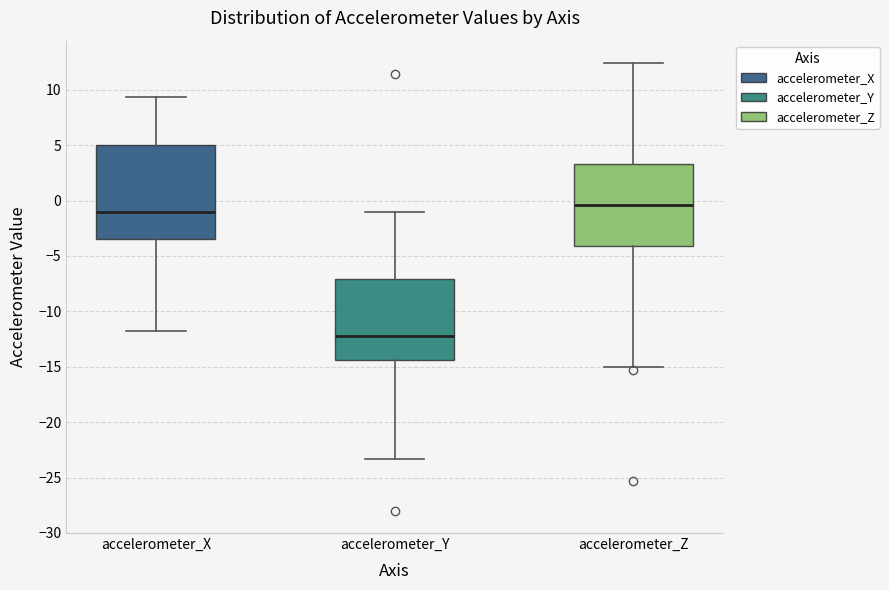

Which box has the lowest median line?

accelerometer_Y